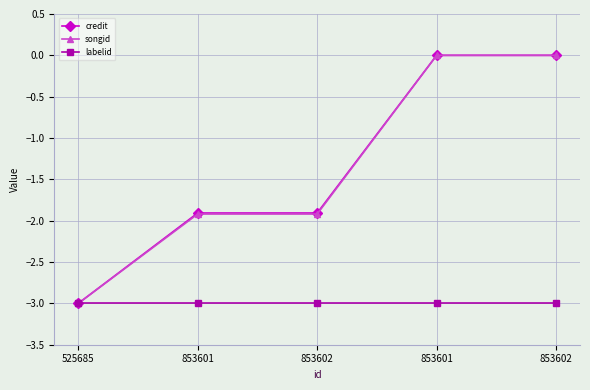

Is it true that songid equals -4.9 at 525685?

False